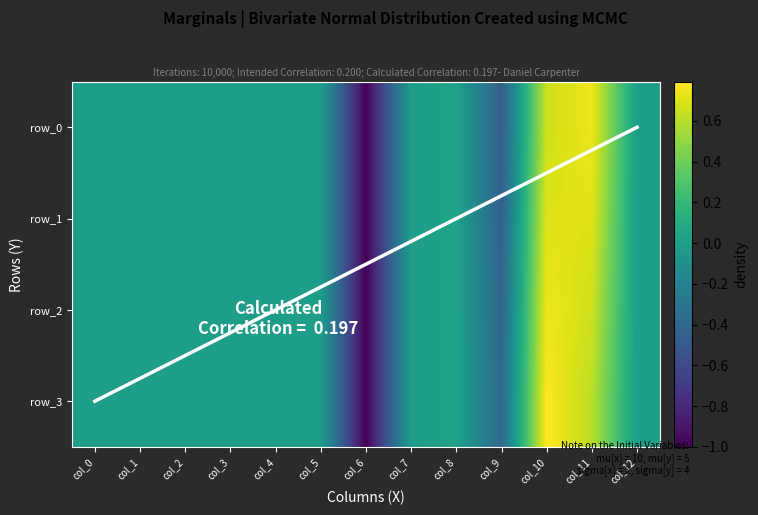

List the series in order of their overall mean, highest first.

row_3, row_2, row_1, row_0